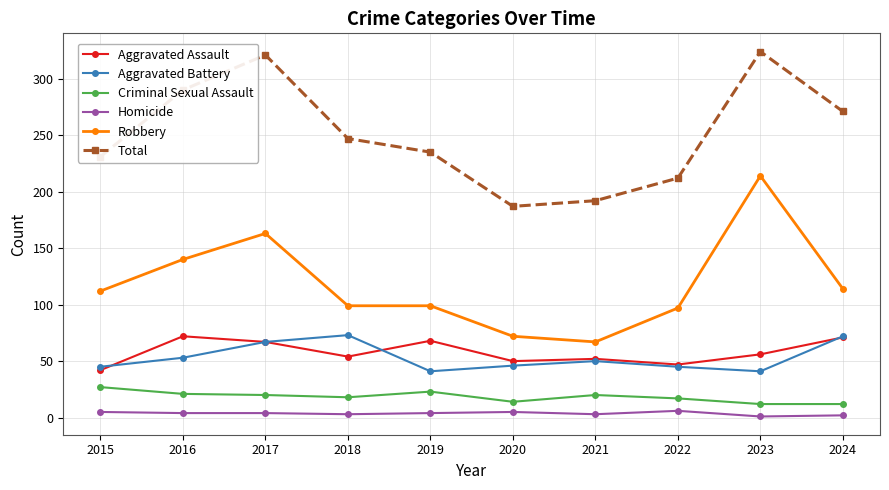

True or false: Criminal Sexual Assault and Homicide intersect in this chart.

False